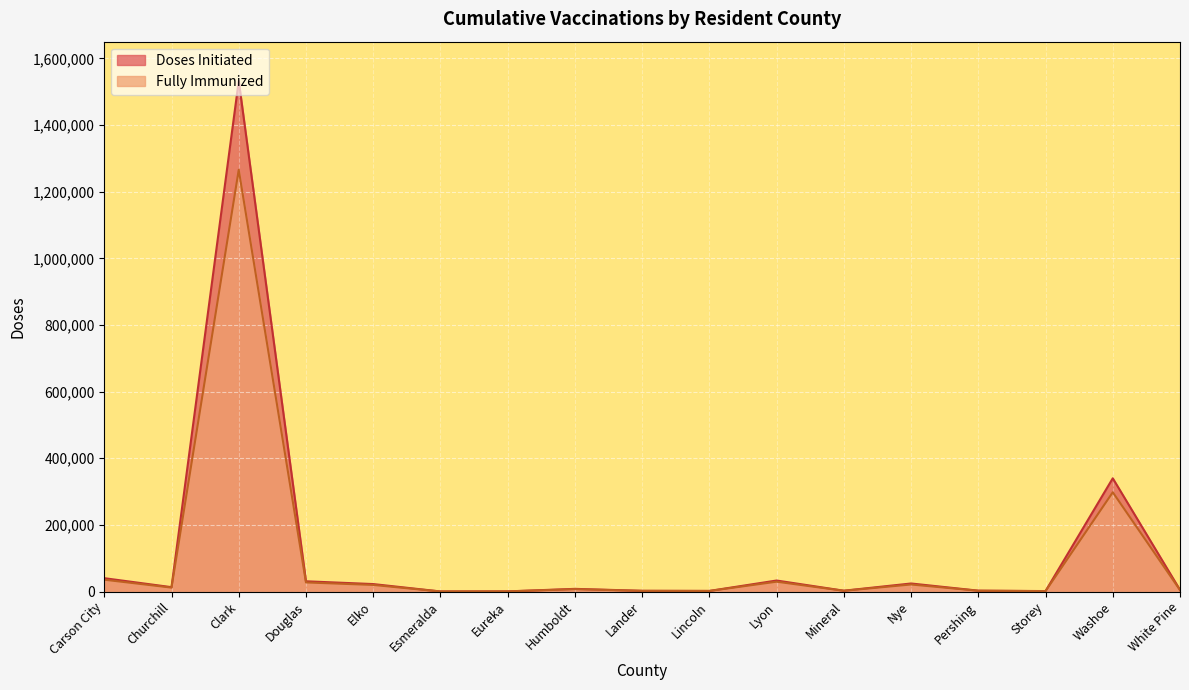

Is it true that Fully Immunized equals 27502 at Douglas?

True